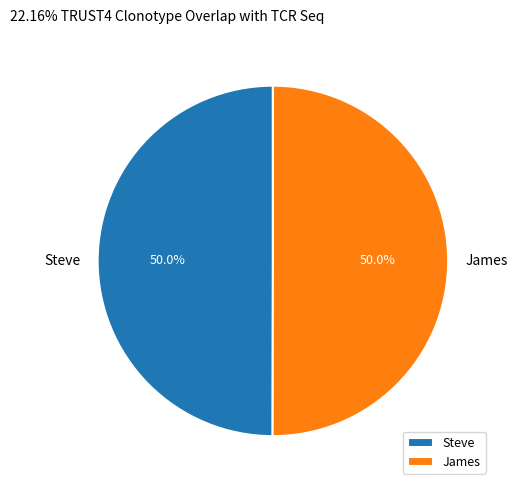

The Steve slice represents 50% of the pie. True or false?

True